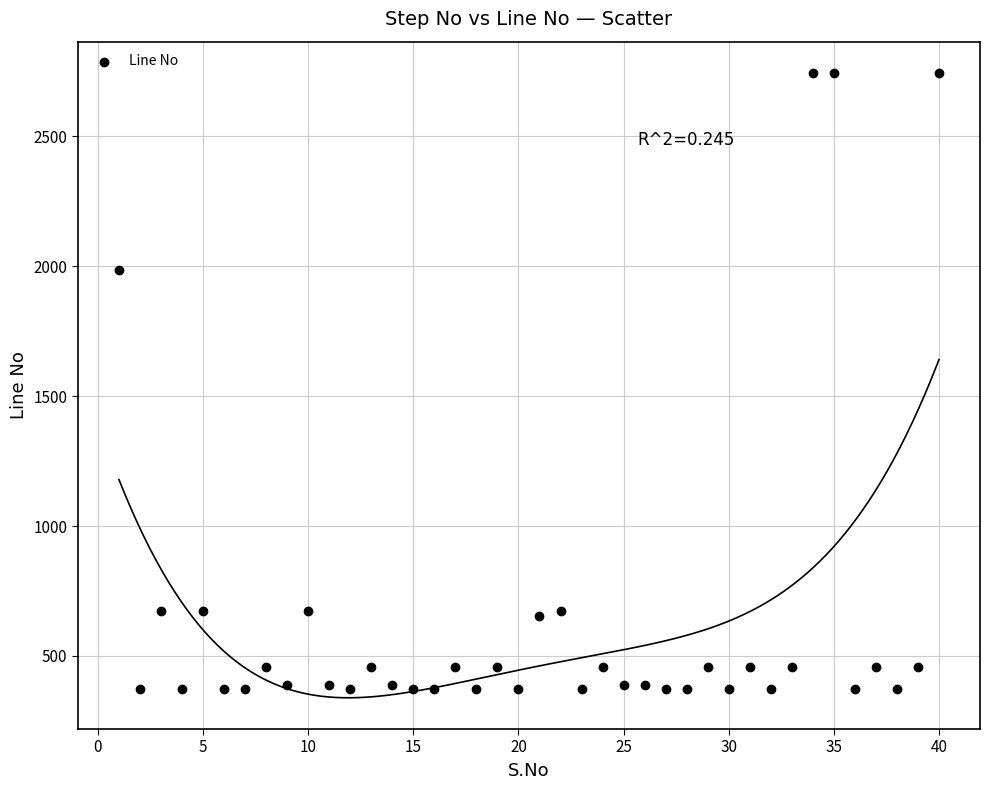

What is the range of X values (max minus min)?

39